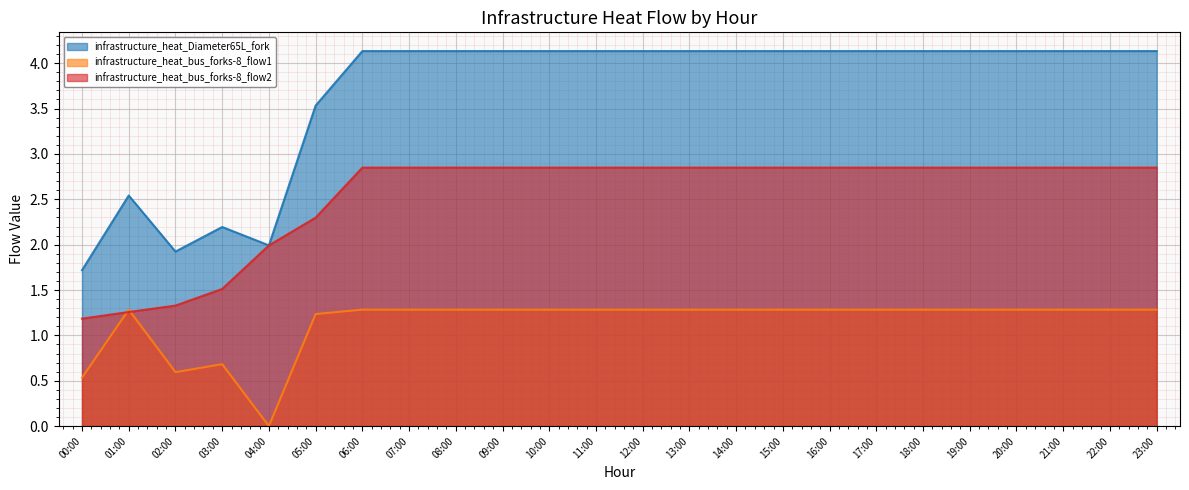

True or false: infrastructure_heat_Diameter65L_fork has a value of 4.1 at 12:00.

True